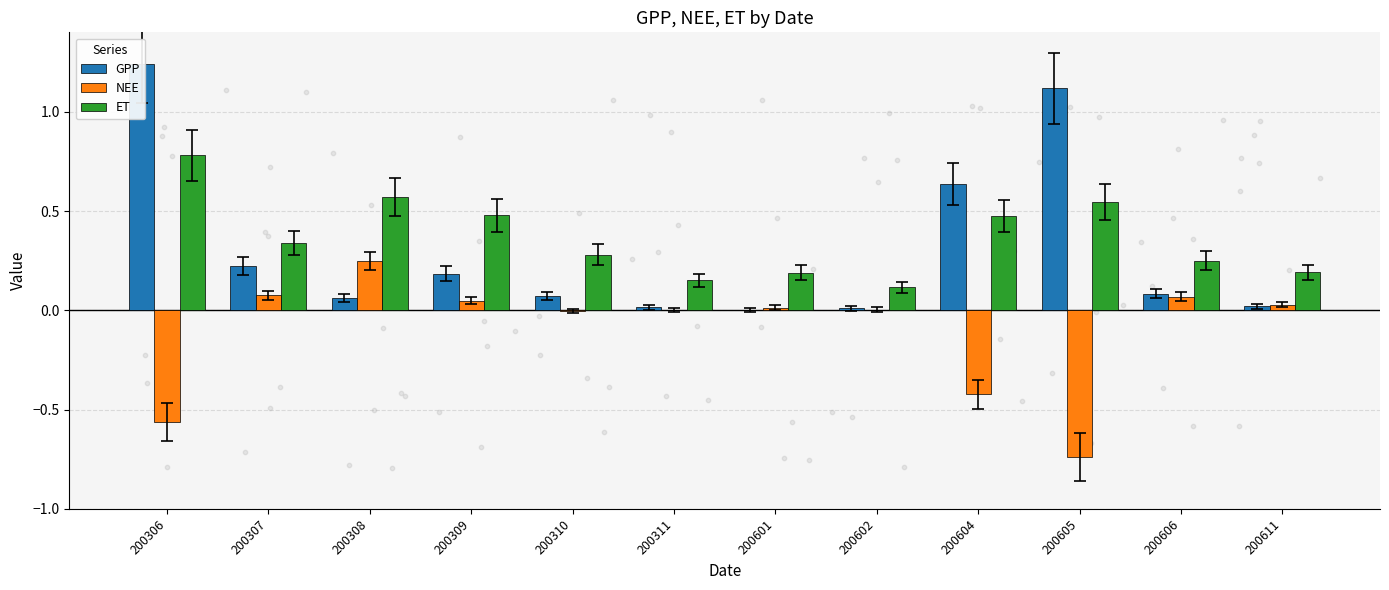

Which series contains the highest Y value?

GPP